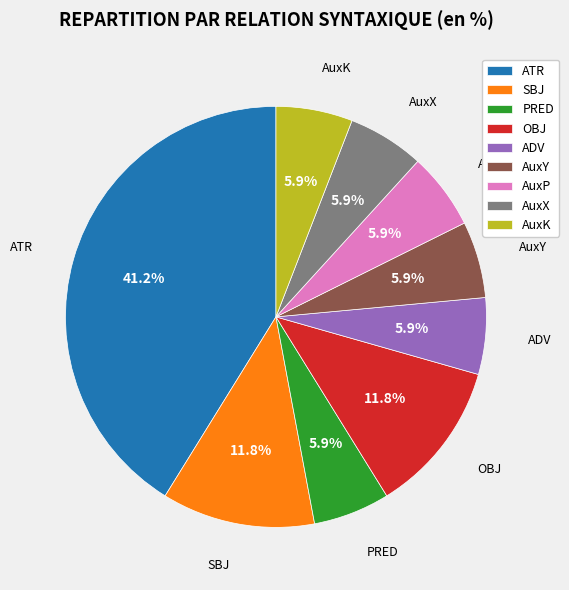

To the nearest percent, what percentage of the pie is AuxP?

6%